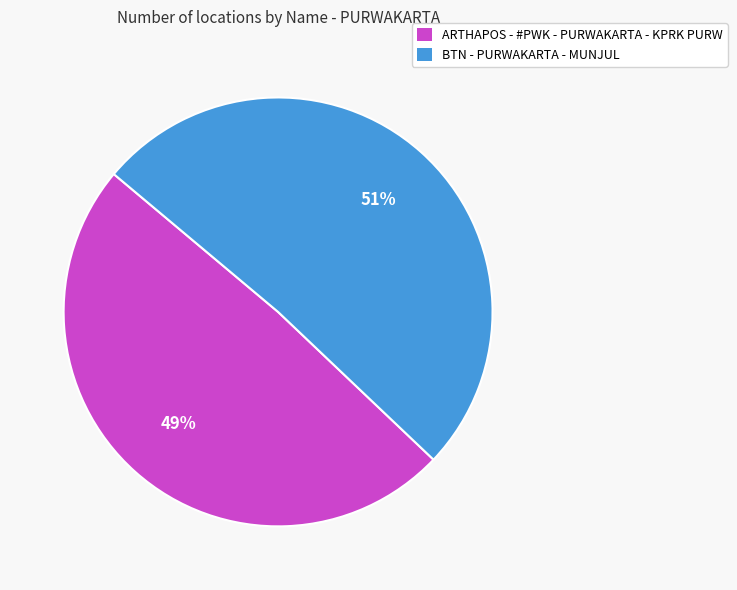

Is there any slice that represents more than half of the pie?

Yes